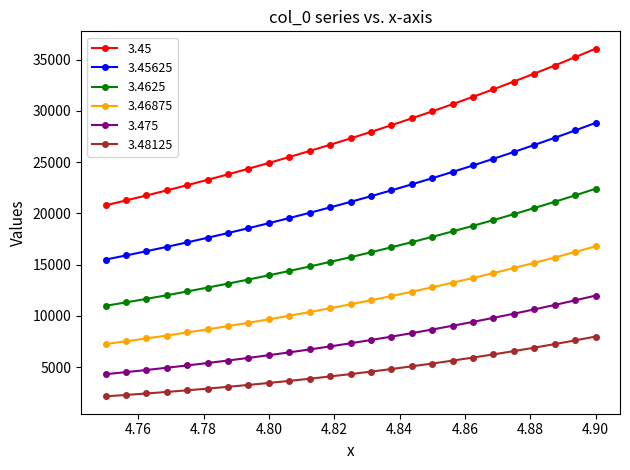

What is the value of the 3.45625 point at the 5th from the left?

17169